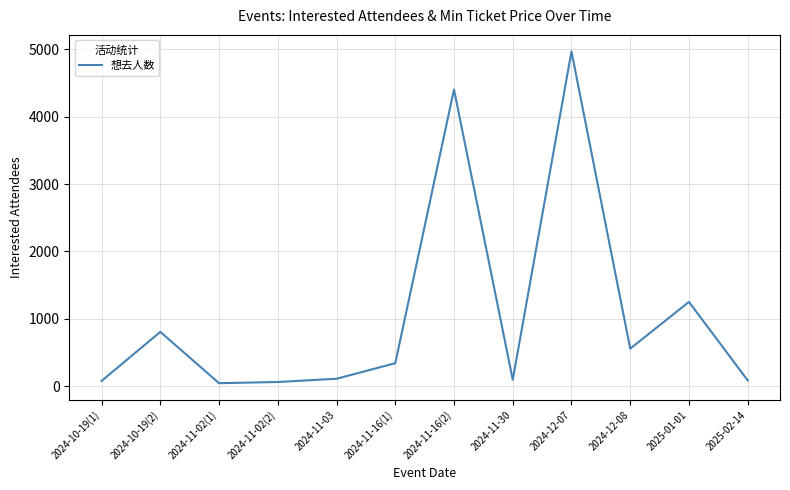

What is the difference between the maximum and minimum values?

4925